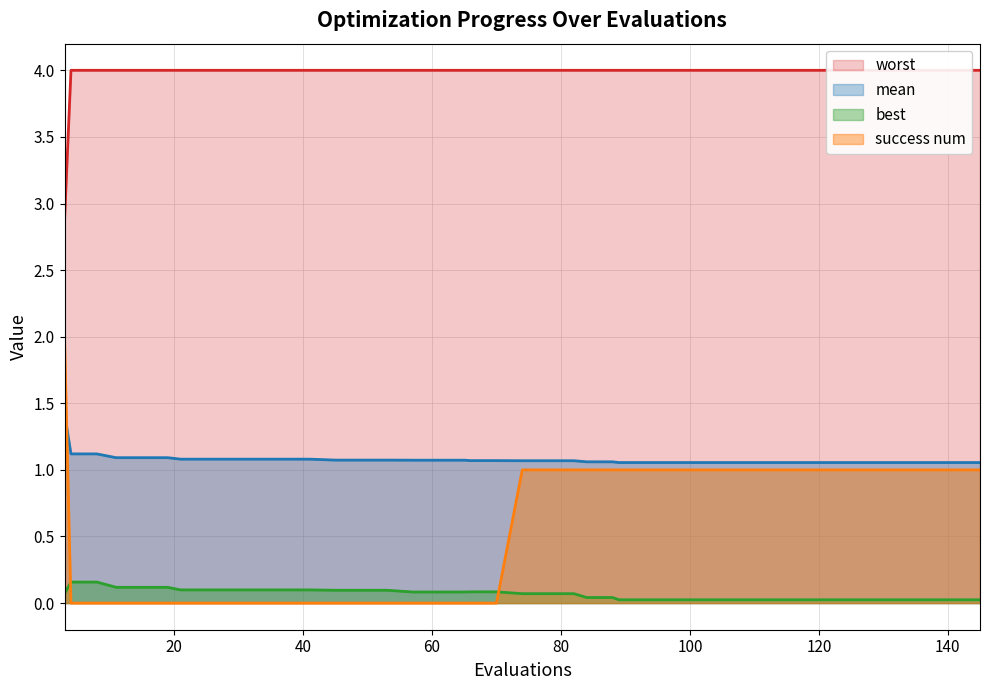

Between 145 and 121, which is larger?

145